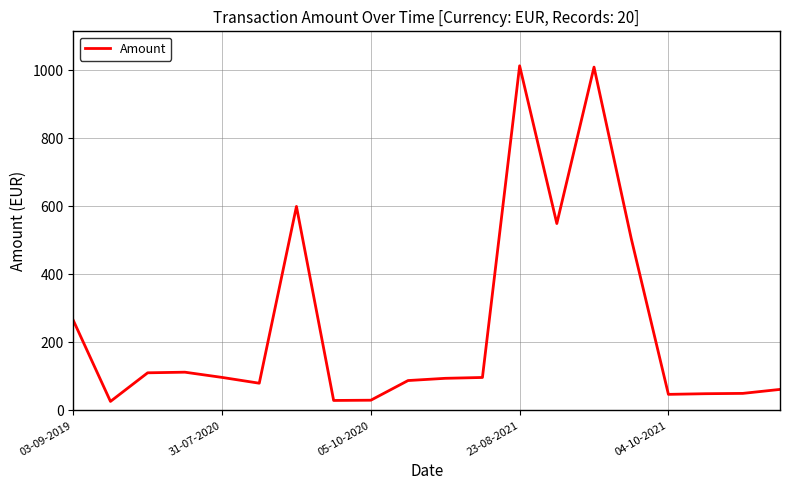

What is the smallest value displayed?

26.7